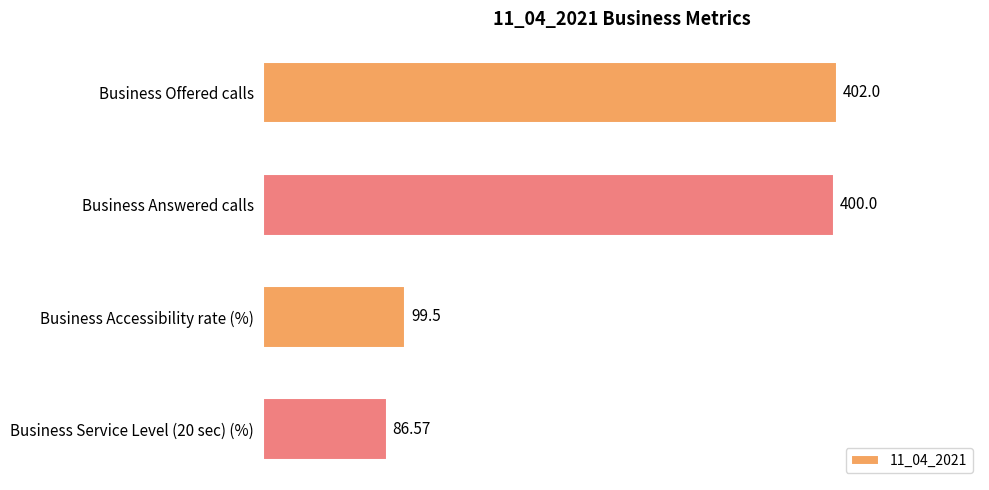

How many bars are there in total?

4